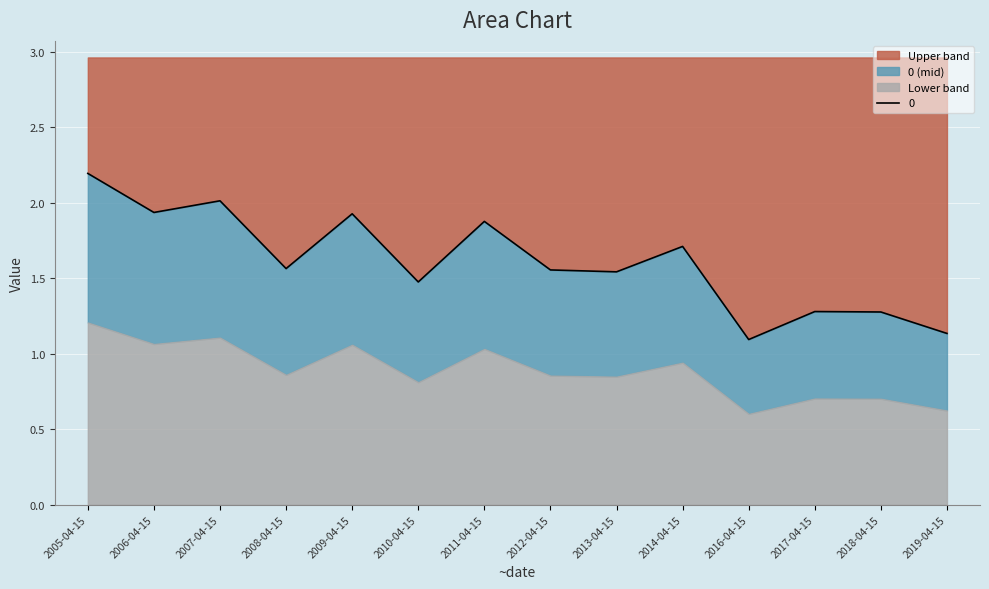

What is the sum of all values?

22.6